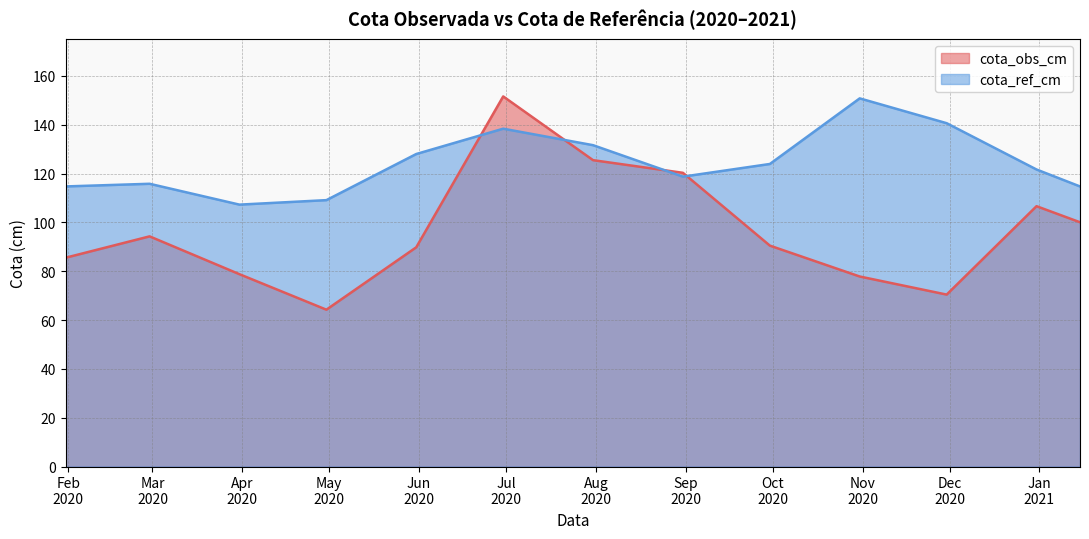

Does the chart display data point markers on the line(s)?

No